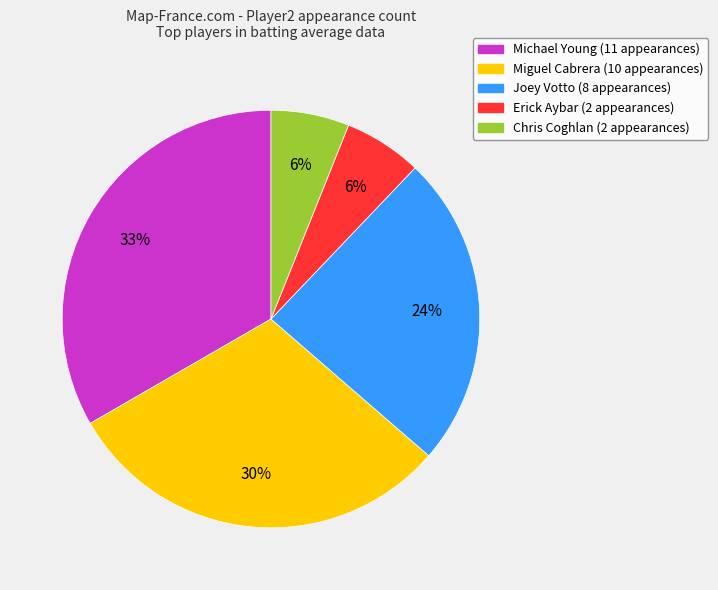

How many slices are in this pie chart?

5